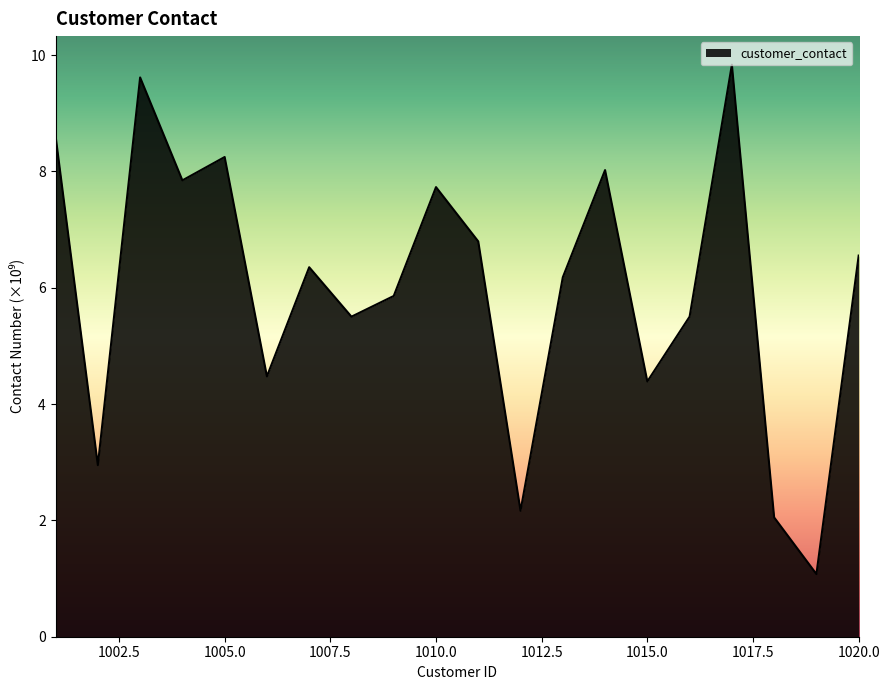

What is the maximum value shown in the chart?

9.8